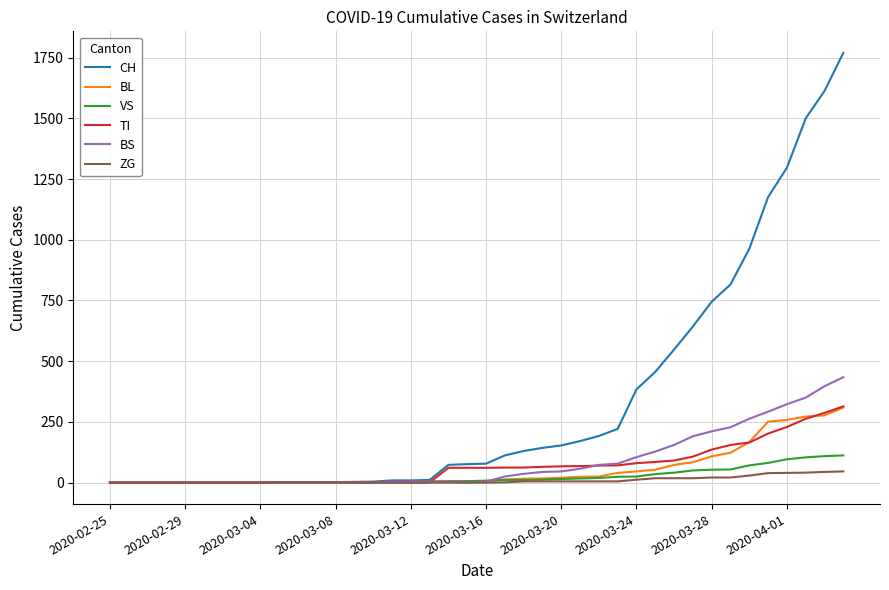

What is the sum of all BL values?

2197